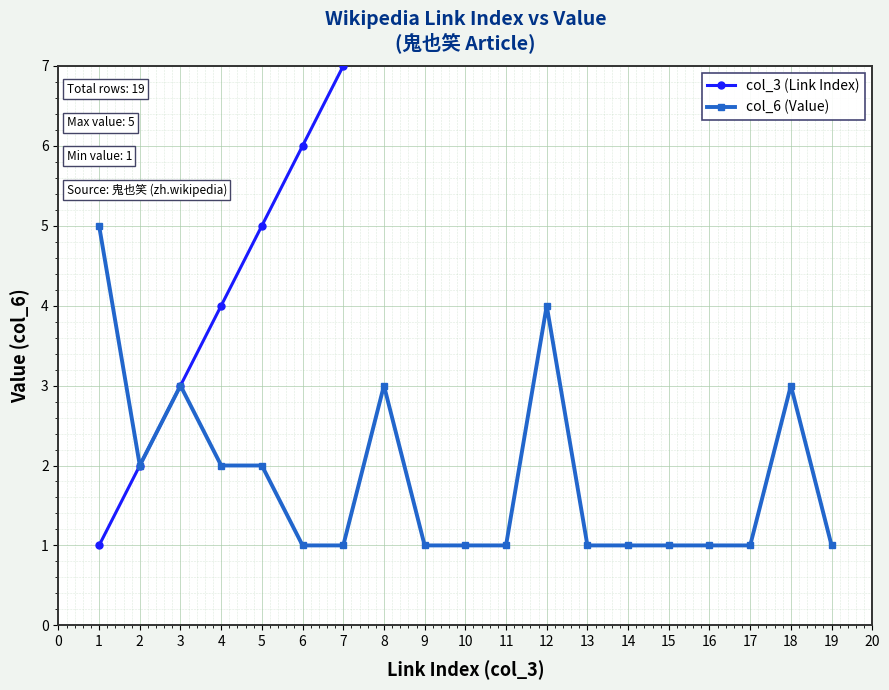

Count the number of data series in this chart.

2